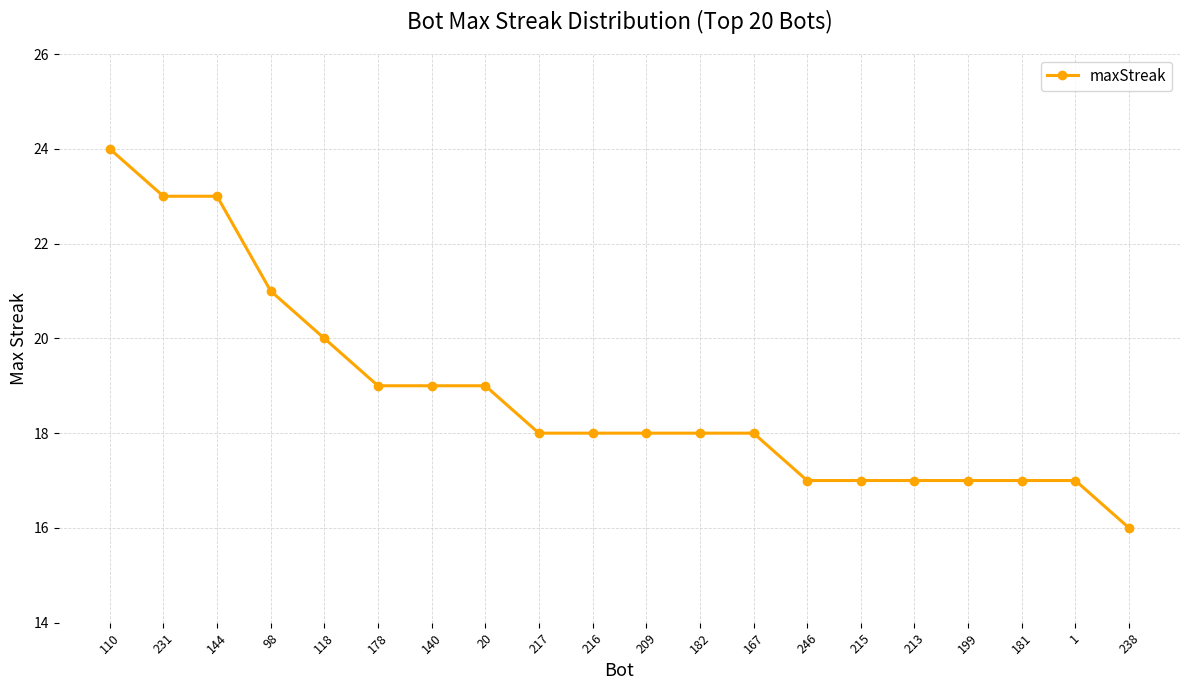

The chart shows a value of 18 at 209. True or false?

True